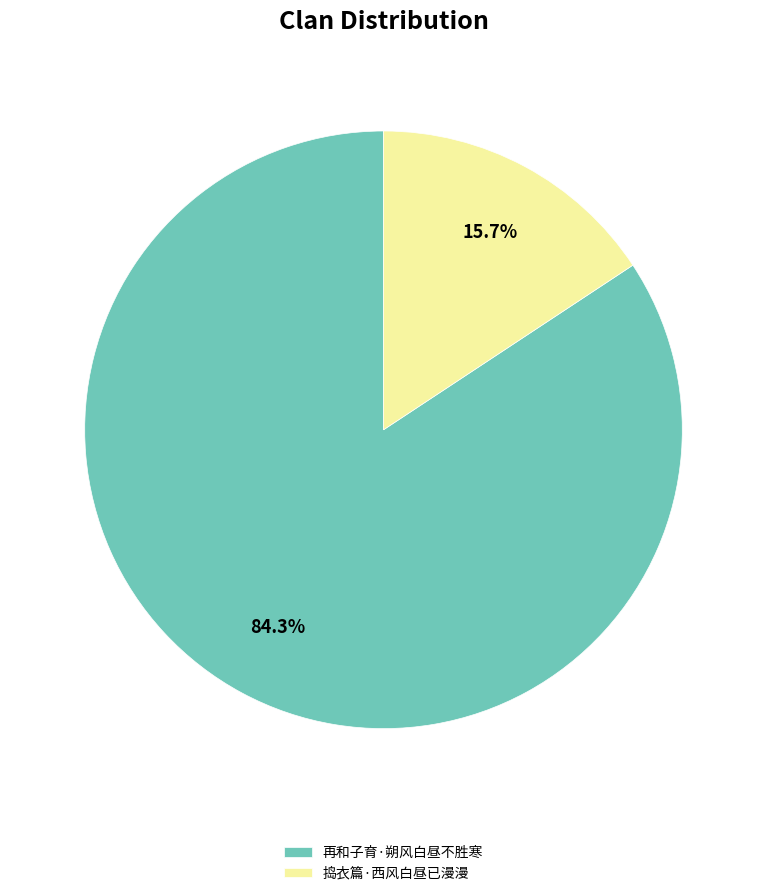

How many segments does this pie chart have?

2